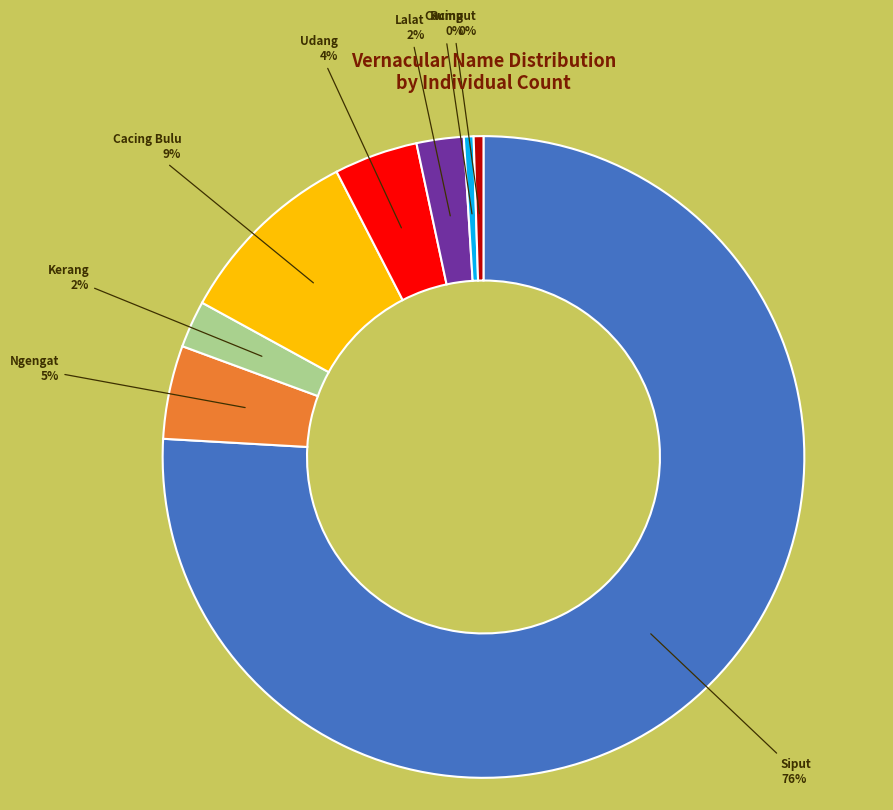

To the nearest percent, what is the average slice percentage?

12%